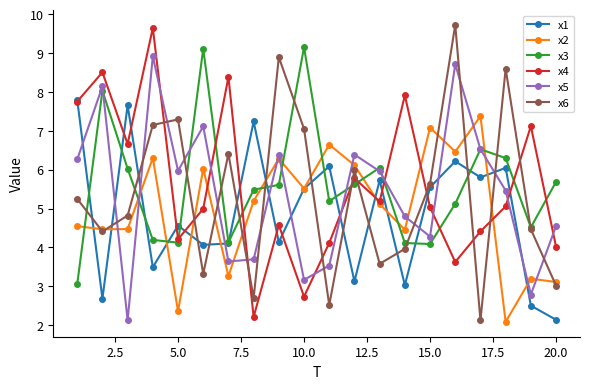

How many lines are shown in the chart?

6